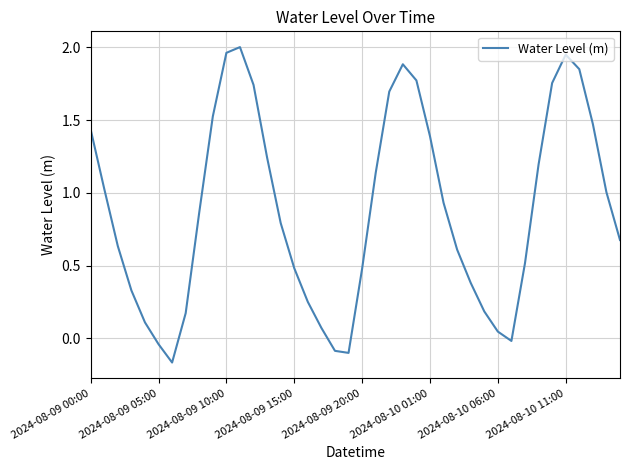

How many values are below 0?

5